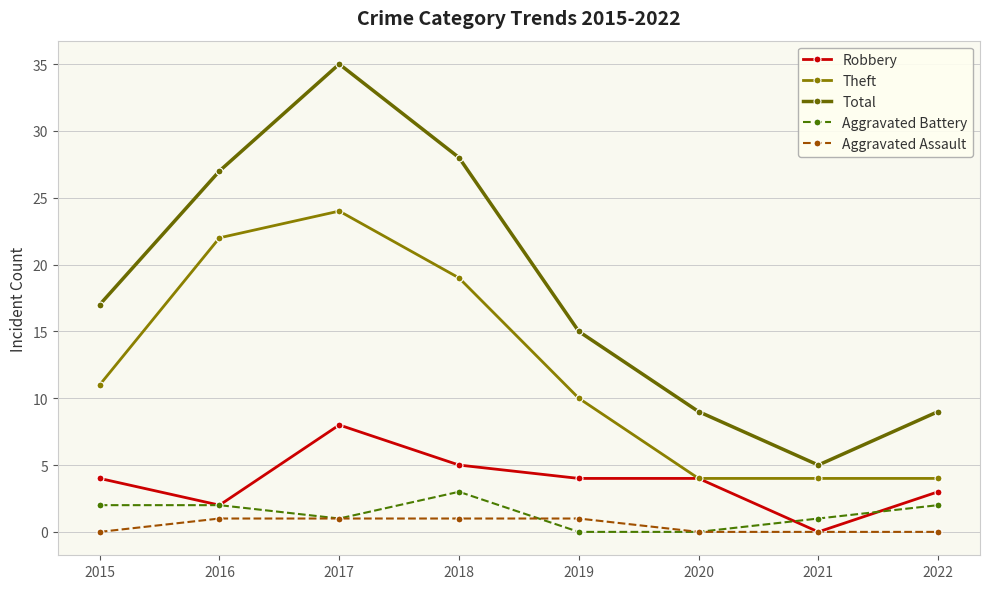

Which series has the largest total across all categories?

Total